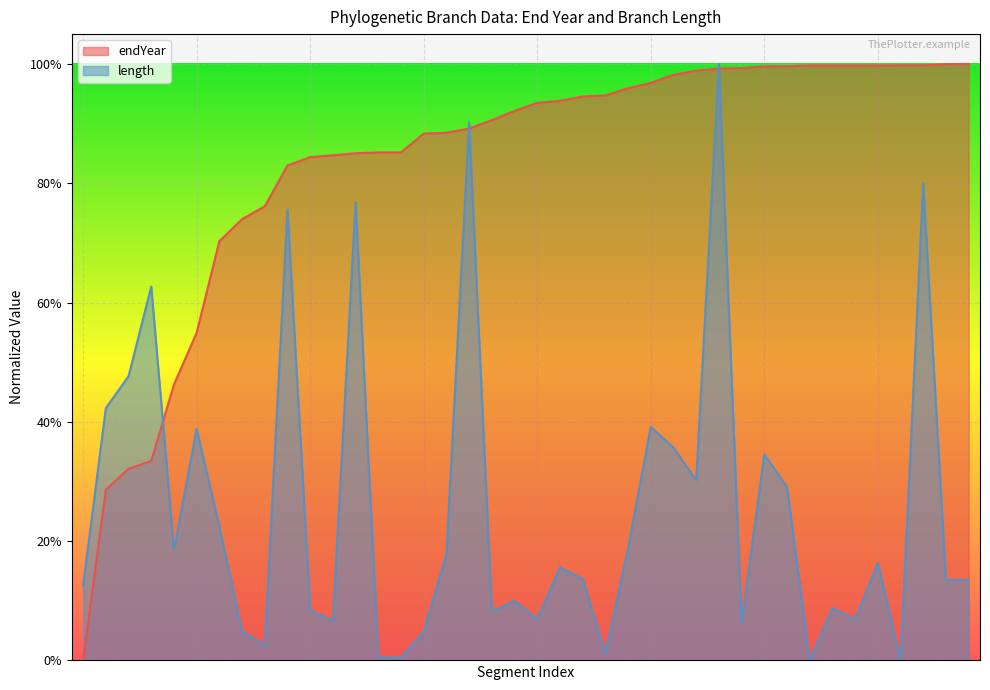

How many lines are shown in the chart?

2